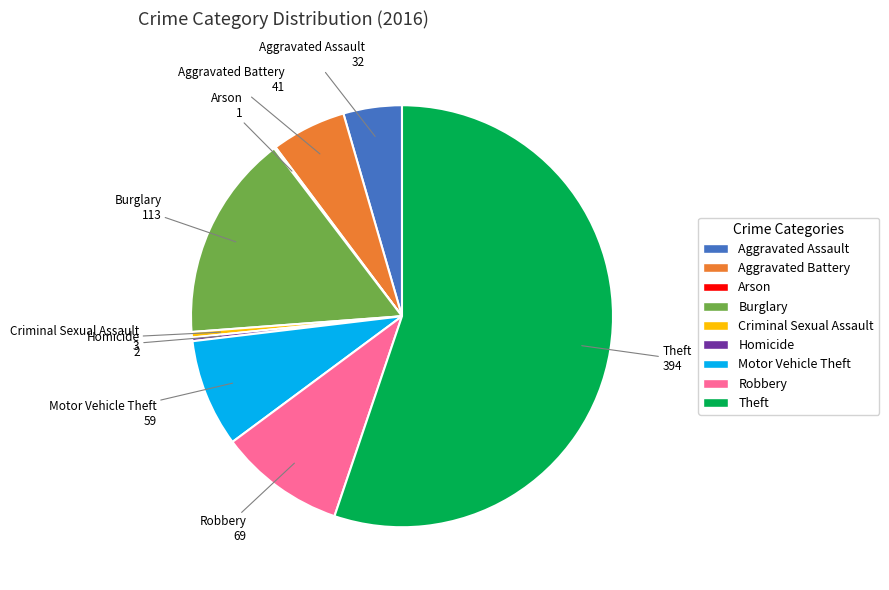

Which has a higher value, Motor Vehicle Theft or Aggravated Assault?

Motor Vehicle Theft